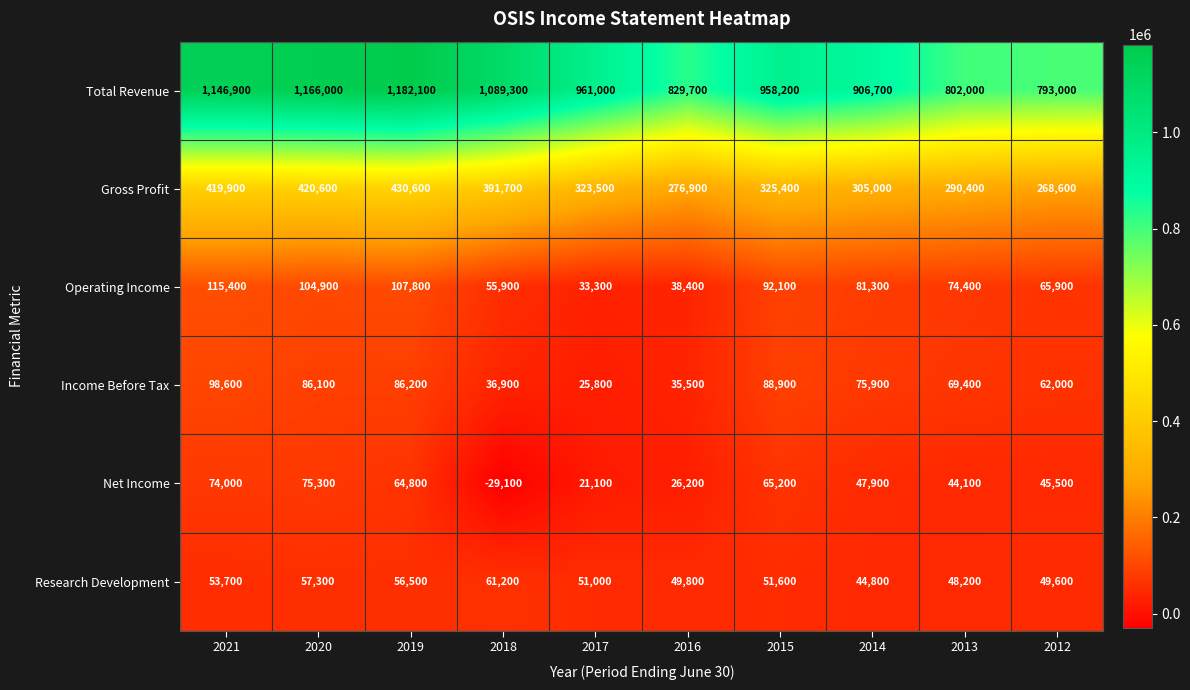

At how many categories does at least one series exceed 574013?

10